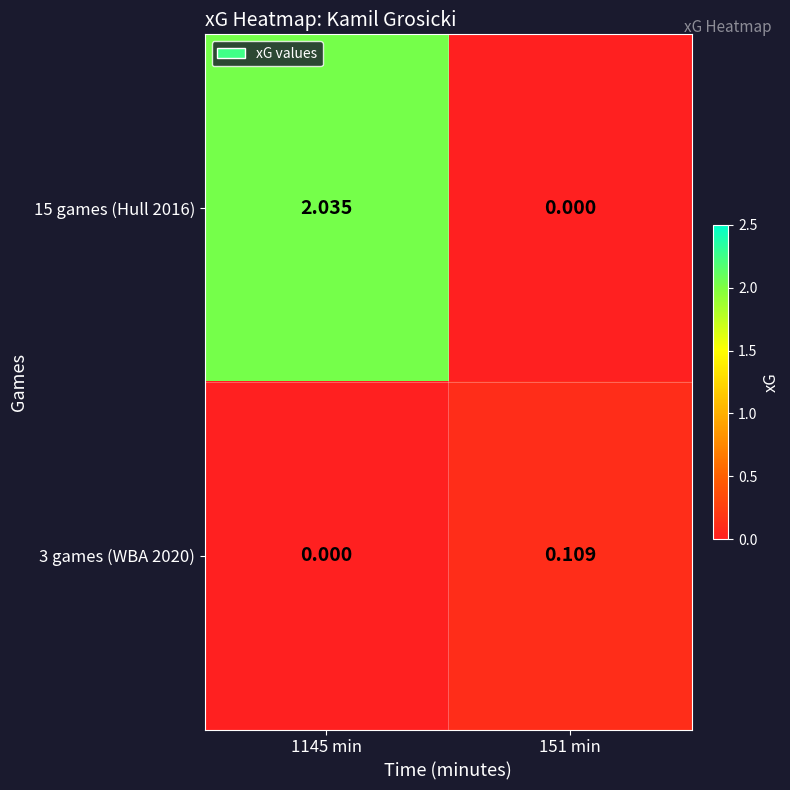

Is the value of 3 games (WBA 2020) at 151 min greater than the value of 15 games (Hull 2016) at 1145 min?

No